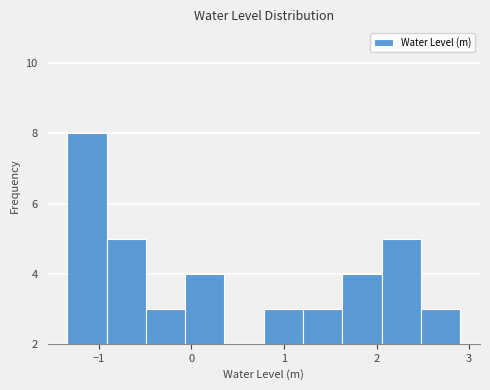

Reading left to right, transcribe this chart: for each bar, give the range it covers on the x-axis and its height. Neither the bar edges nor the heights are printed on the chart, so give them approximately, as read against the axes.

-1.3 to -0.9: 8
-0.9 to -0.5: 5
-0.5 to -0.1: 3
-0.1 to 0.4: 4
0.4 to 0.8: 2
0.8 to 1.2: 3
1.2 to 1.6: 3
1.6 to 2.1: 4
2.1 to 2.5: 5
2.5 to 2.9: 3